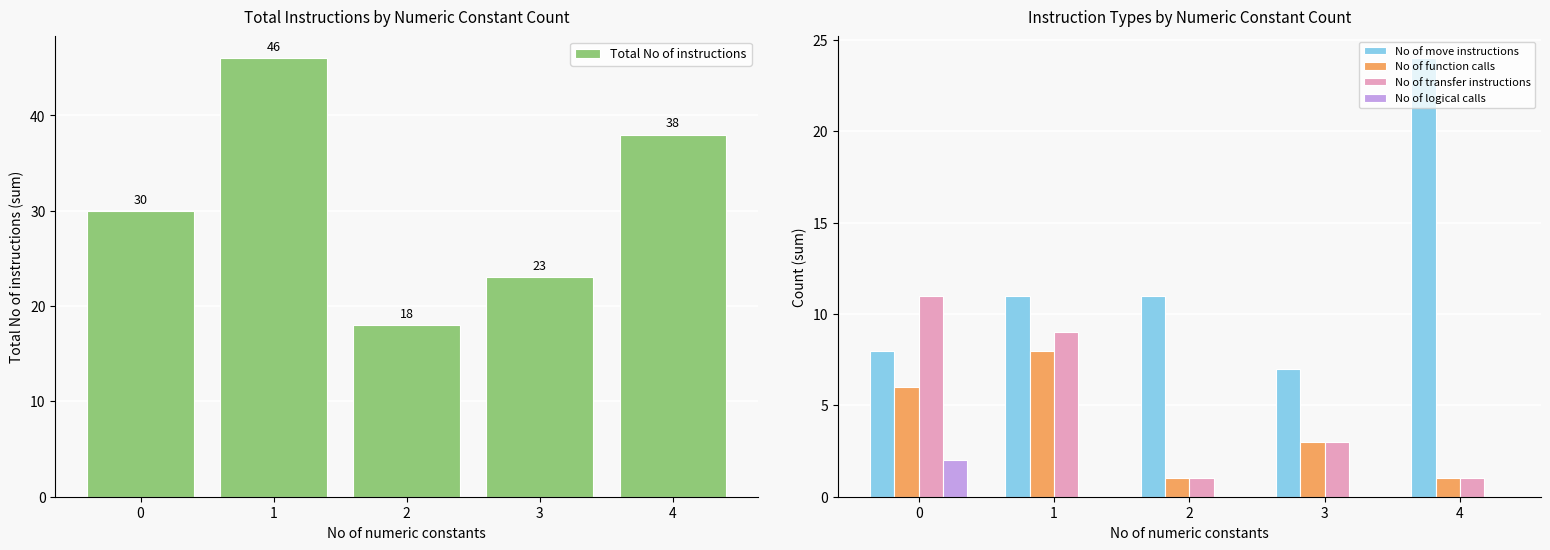

What is the total value across all series at 3?

36